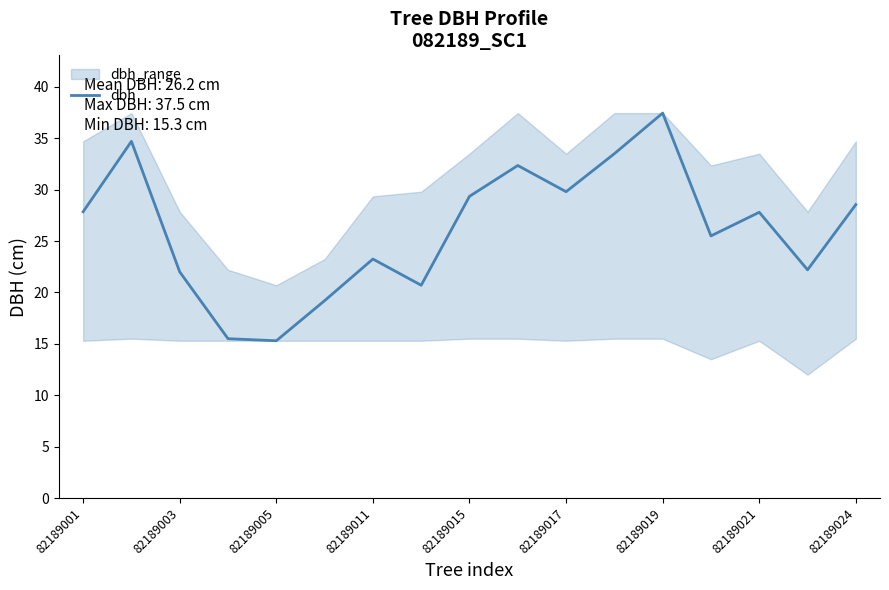

How many points are lower than both their immediate neighbors (excluding endpoints)?

5